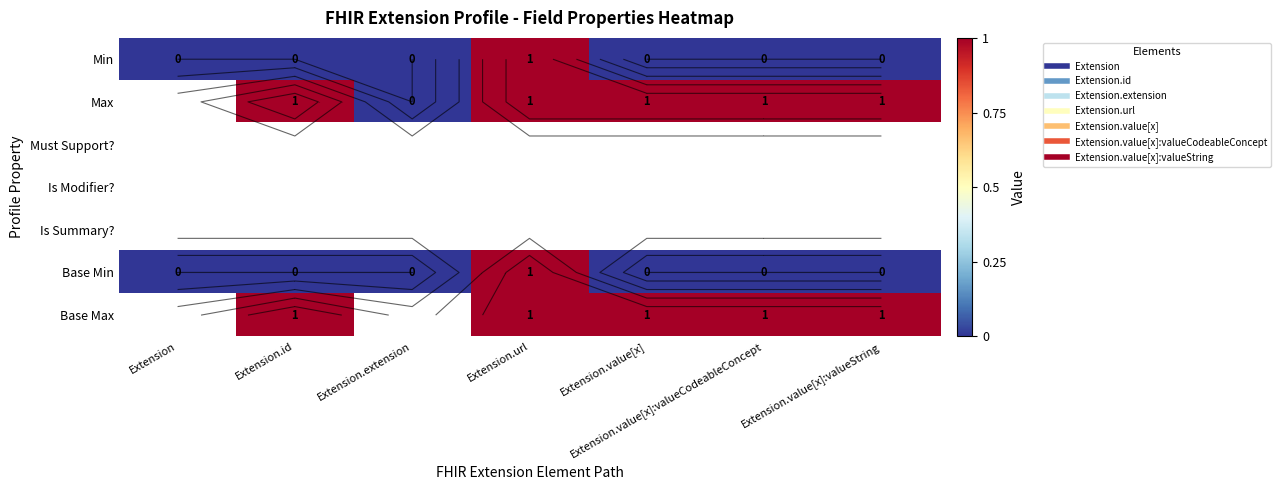

Between Extension.url and Extension.value[x]:valueString, which is larger?

Extension.url